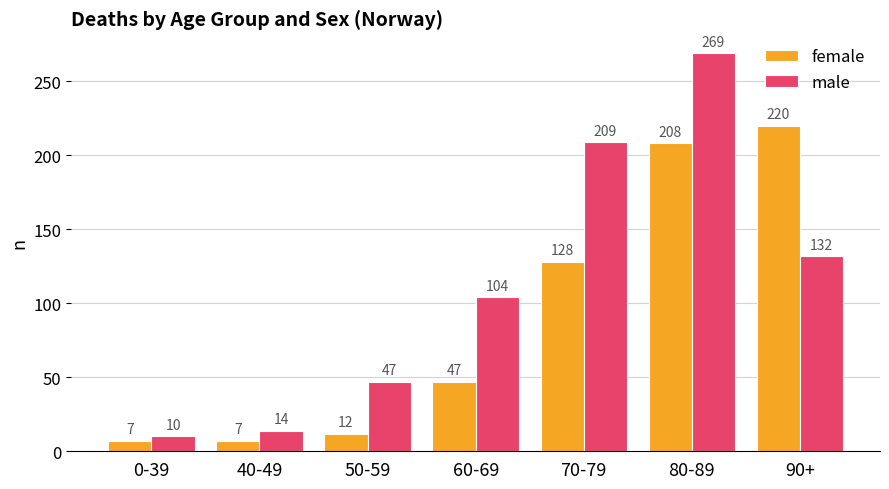

Is it true that male equals 132 at 90+?

True